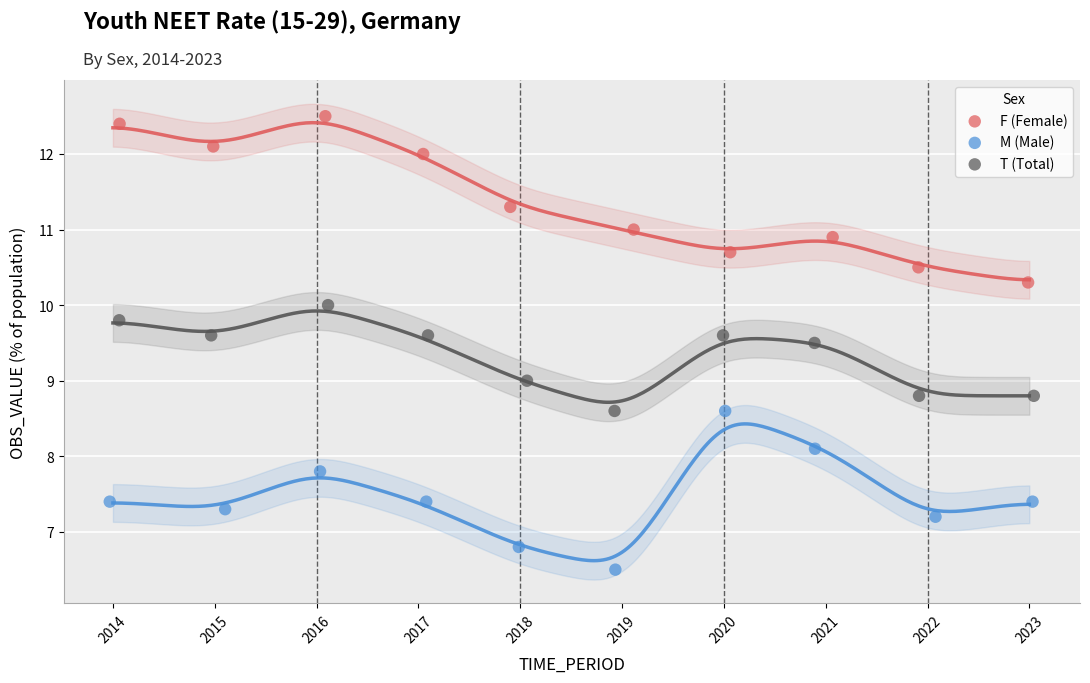

Which series has the widest spread of Y values?

F (Female)